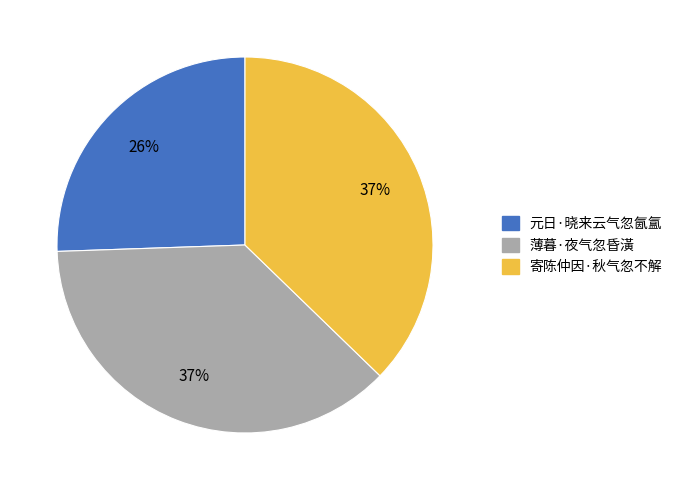

Which category has the smallest portion of the pie?

元日·晓来云气忽氤氲